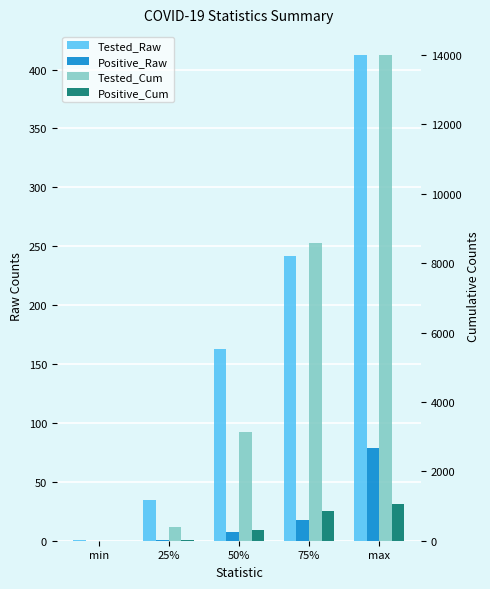

What is the greatest value displayed?

13991.0